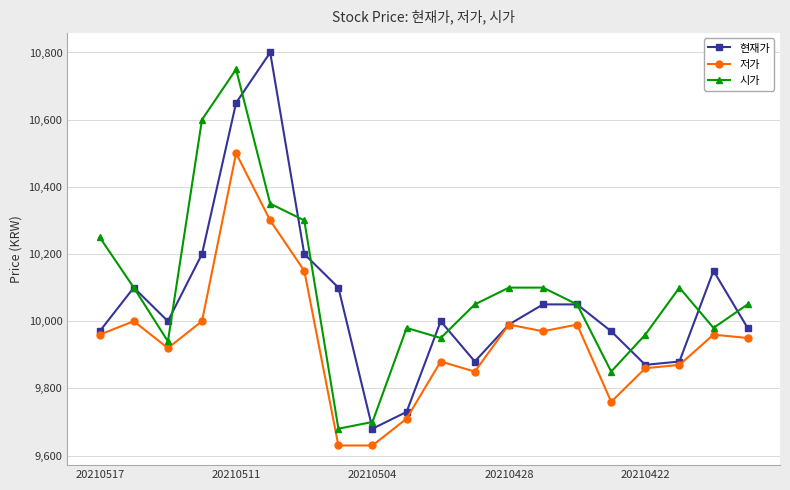

True or false: 현재가 and 시가 cross at least once.

True